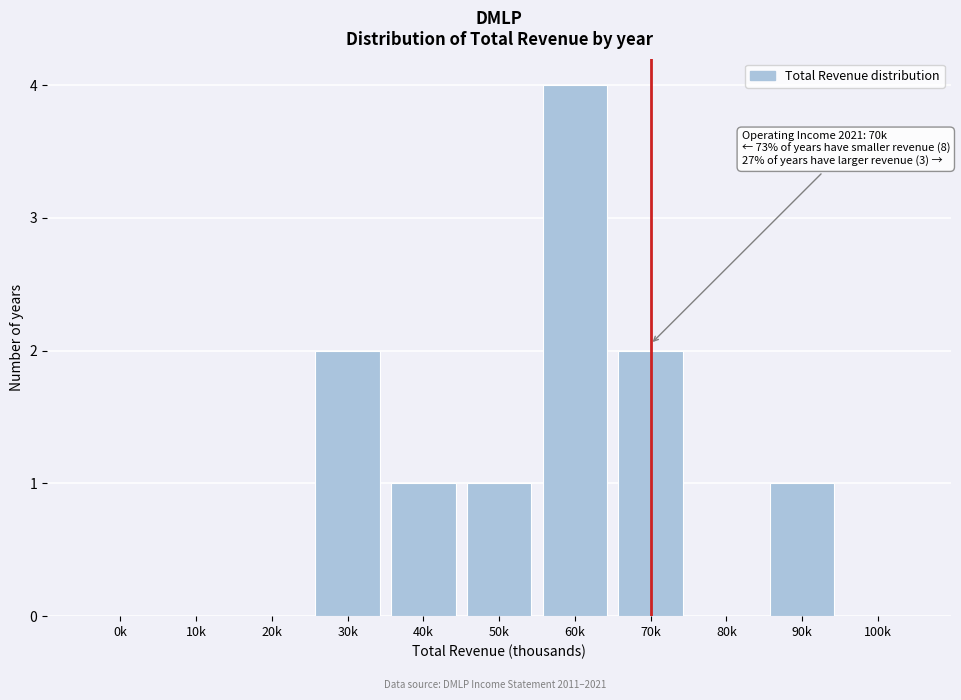

Reading right to left, list all the values displayed in this chart.

100k=0	90k=1	80k=0	70k=2	60k=4	50k=1	40k=1	30k=2	20k=0	10k=0	0k=0